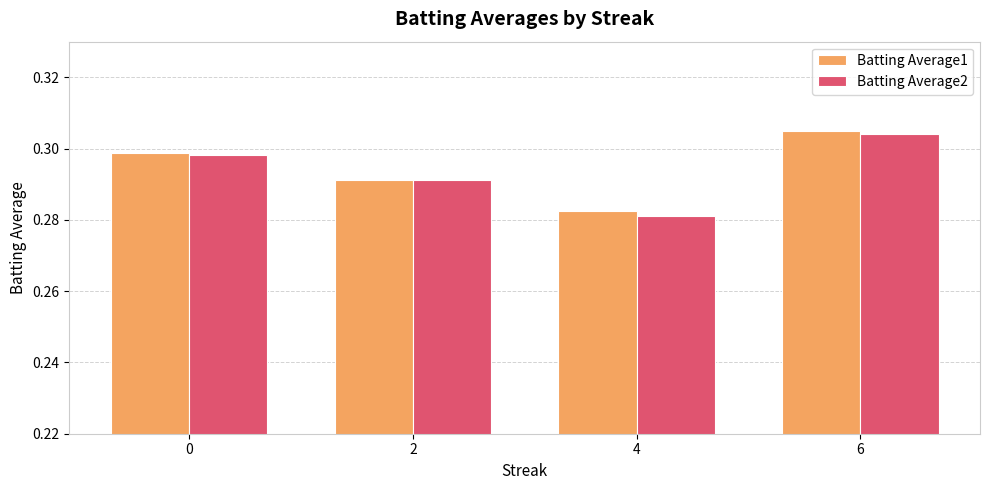

At how many categories does at least one series exceed 0?

4